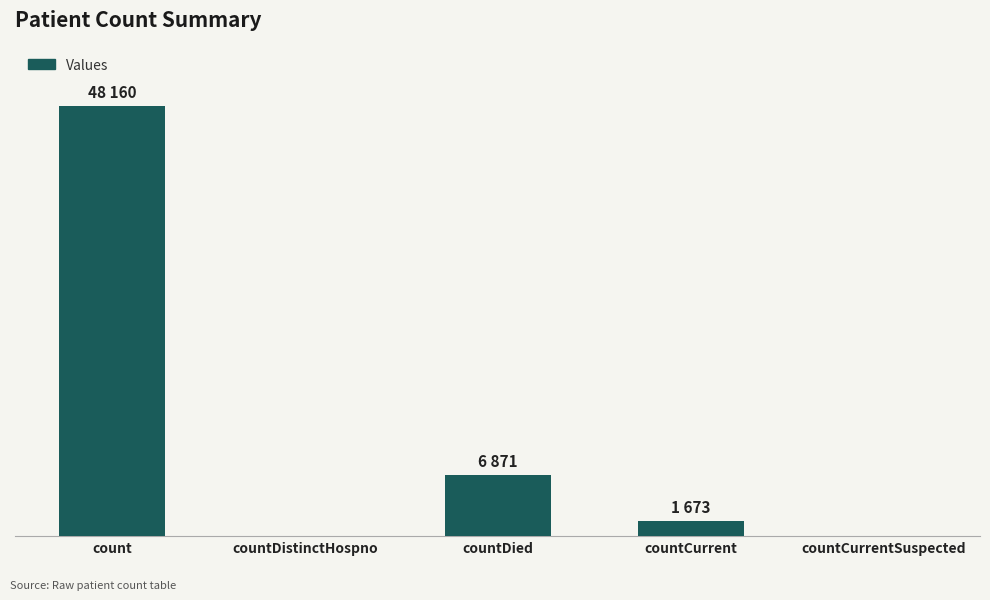

Are the bars horizontal?

No